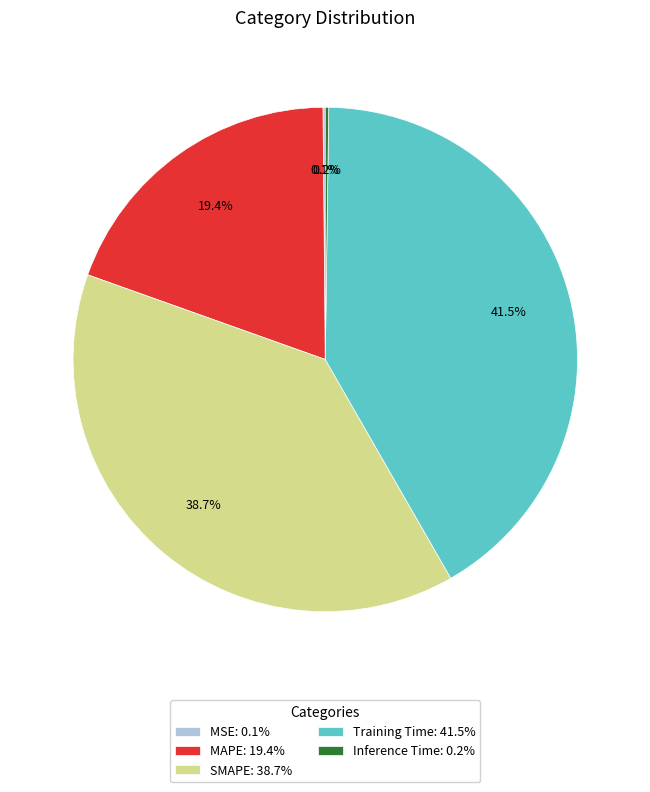

What is the largest slice in the pie chart?

Training Time